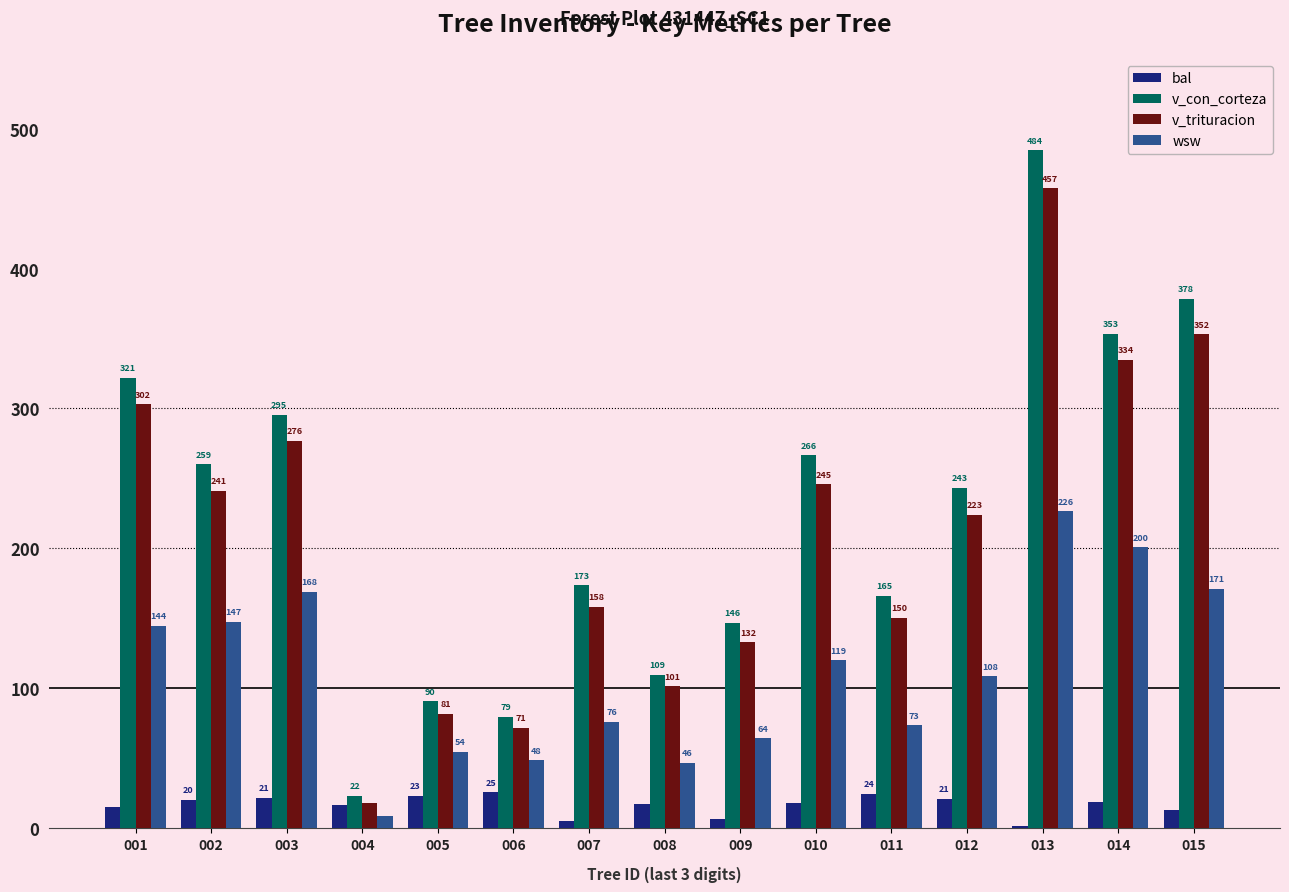

What value does the wsw series have at 009?

64.4